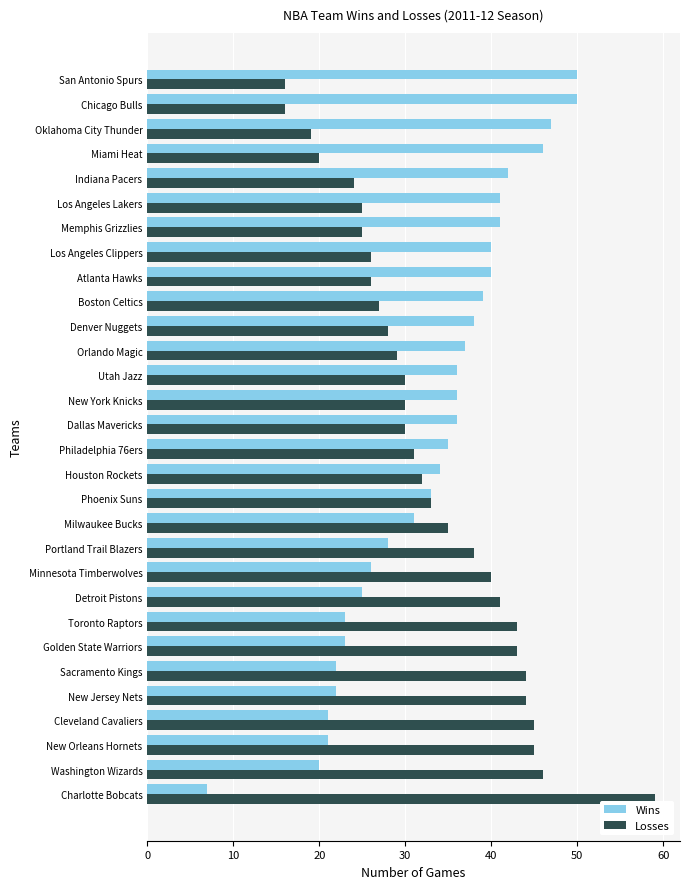

What is the spread (max minus min) of values at Denver Nuggets?

10